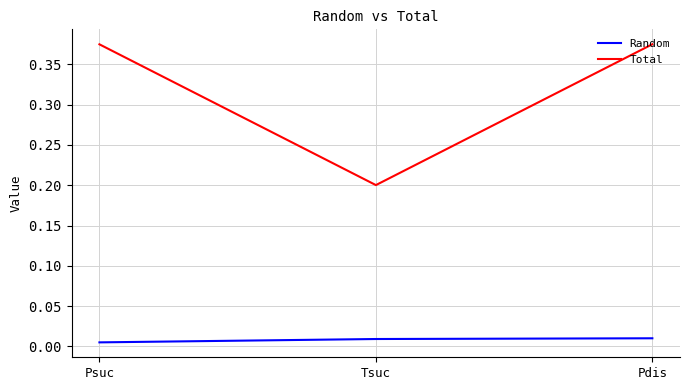

Which series has the largest total across all categories?

Total